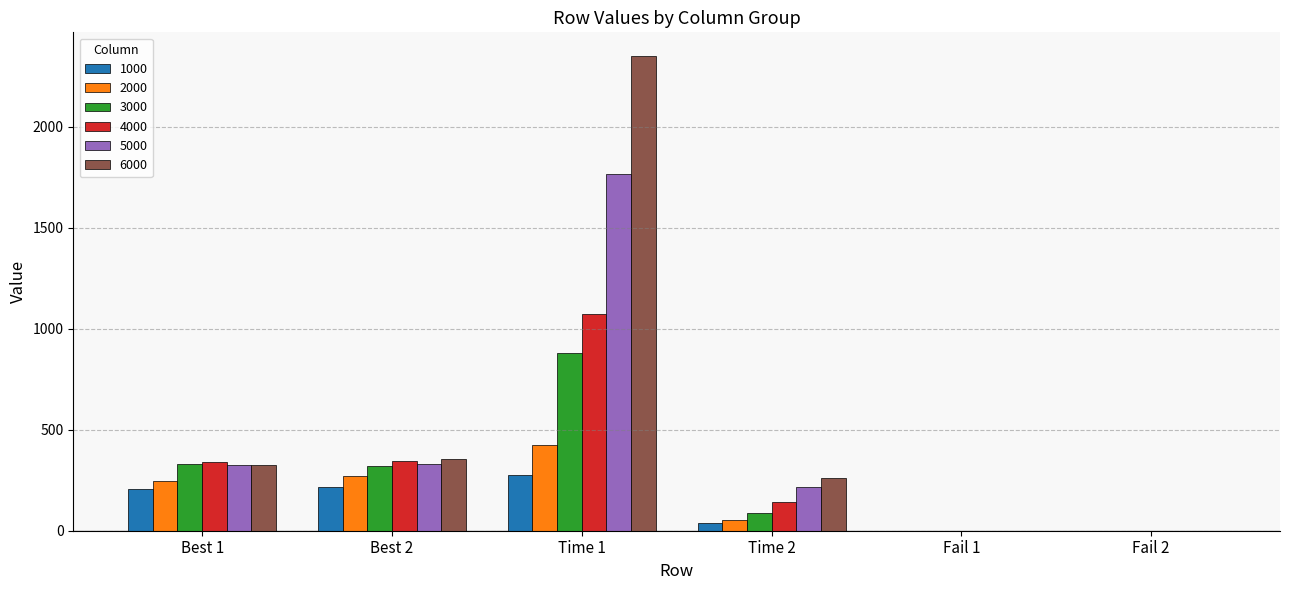

What is the sum of all 2000 values?

994.9